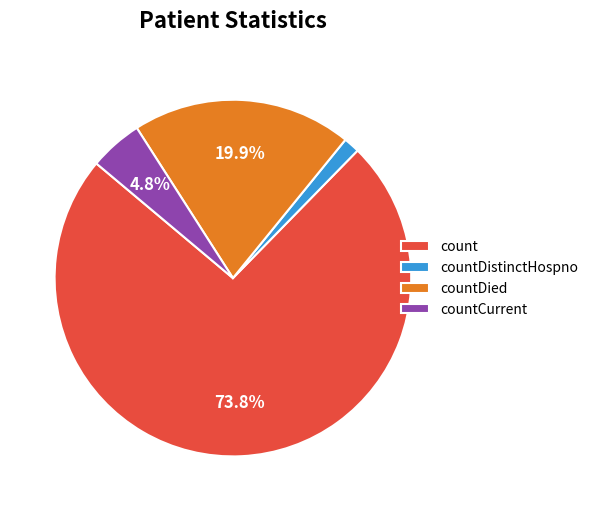

Do countDied and count together represent more than half of the pie?

Yes